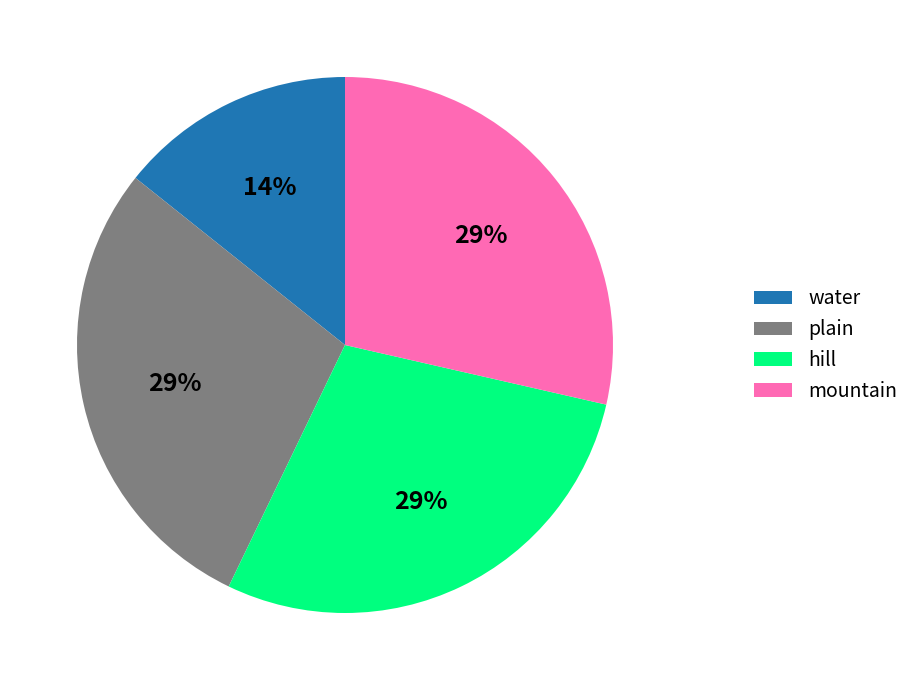

Combined, do hill and plain account for over 50%?

Yes